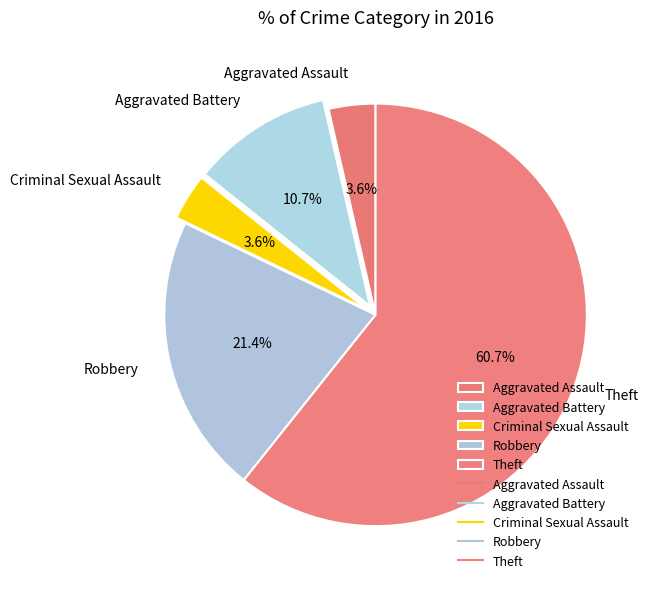

Does any single category account for the majority?

Yes